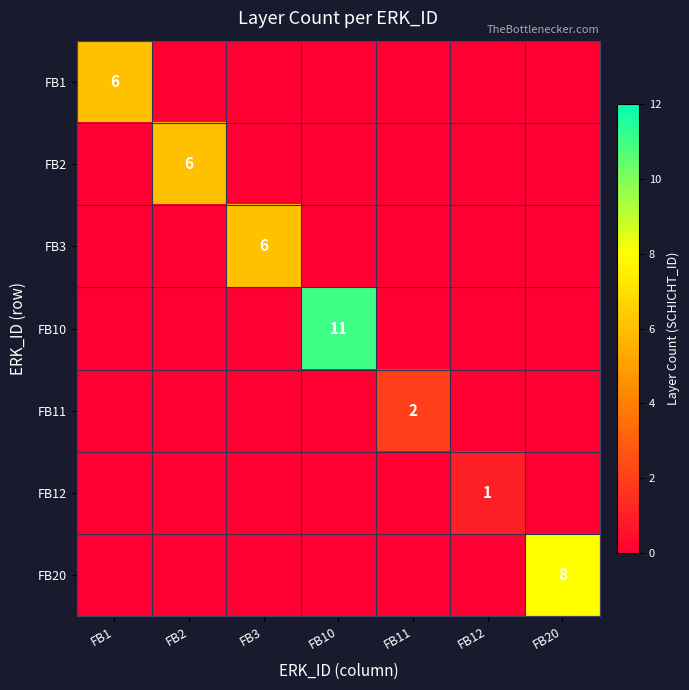

What is the greatest value displayed?

11